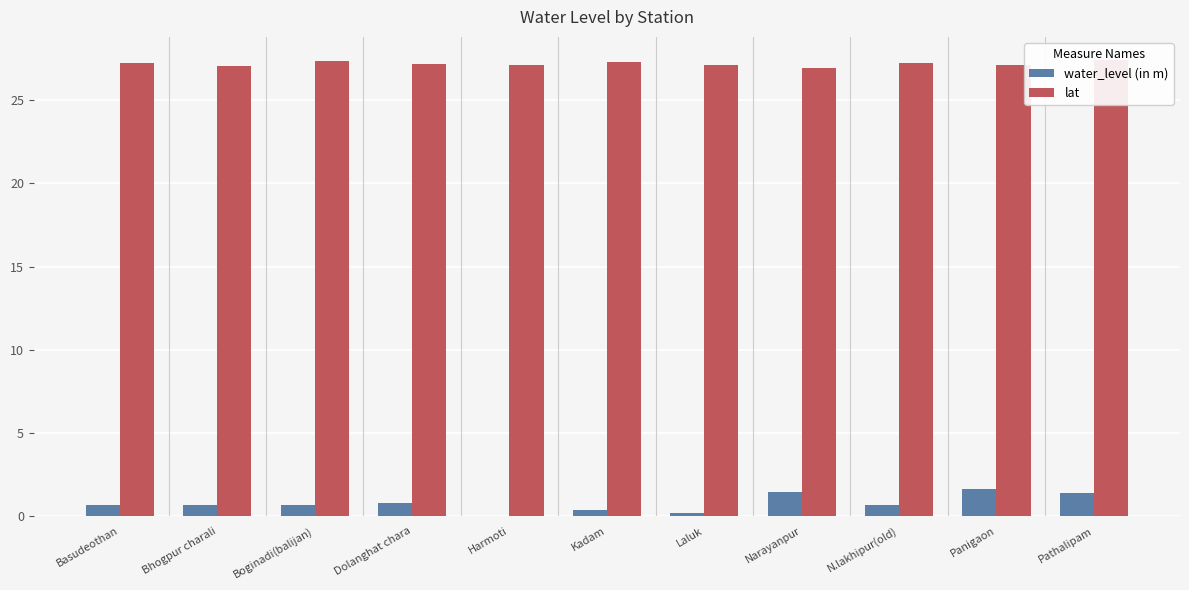

At which label does water_level (in m) reach its minimum?

Harmoti